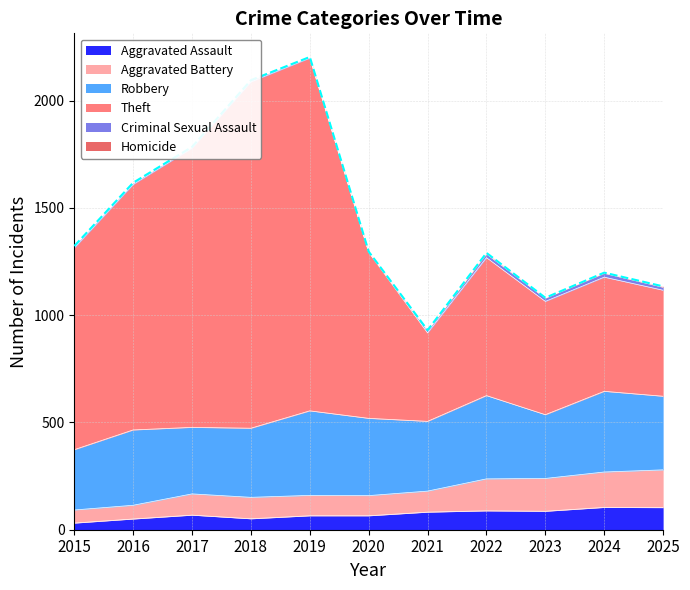

In Aggravated Assault, how many points are higher than both neighbors (excluding endpoints)?

3